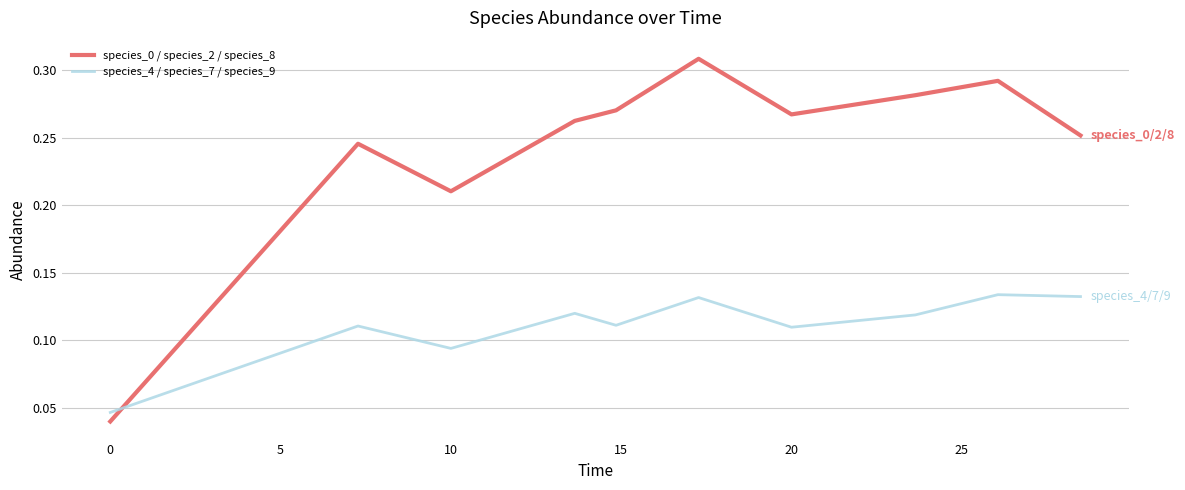

True or false: species_0 / species_2 / species_8 and species_4 / species_7 / species_9 intersect in this chart.

True